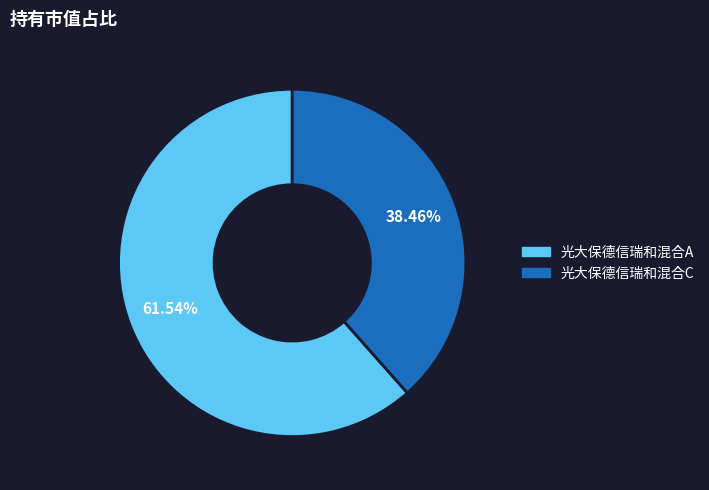

Is there a majority slice in this chart?

Yes